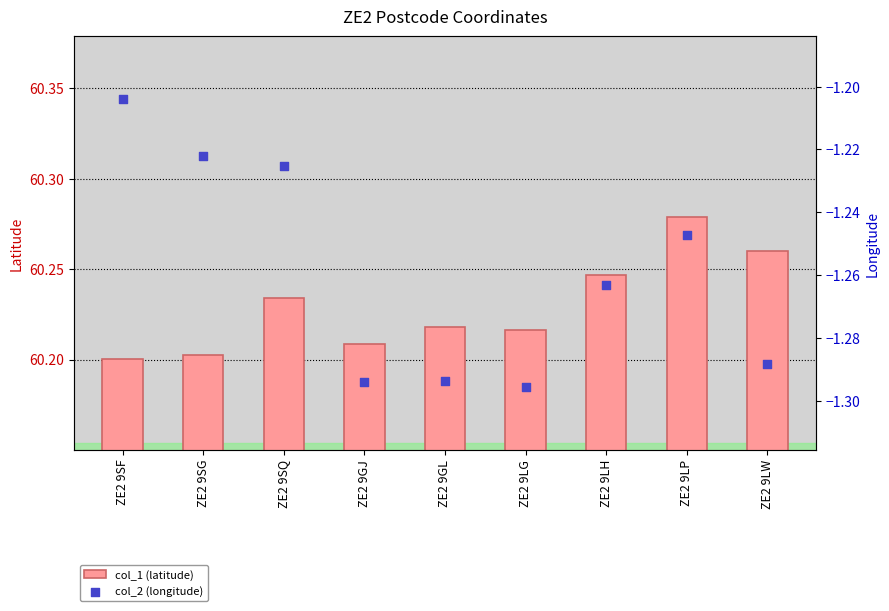

At which category is the sum across all series the highest?

ZE2 9LP